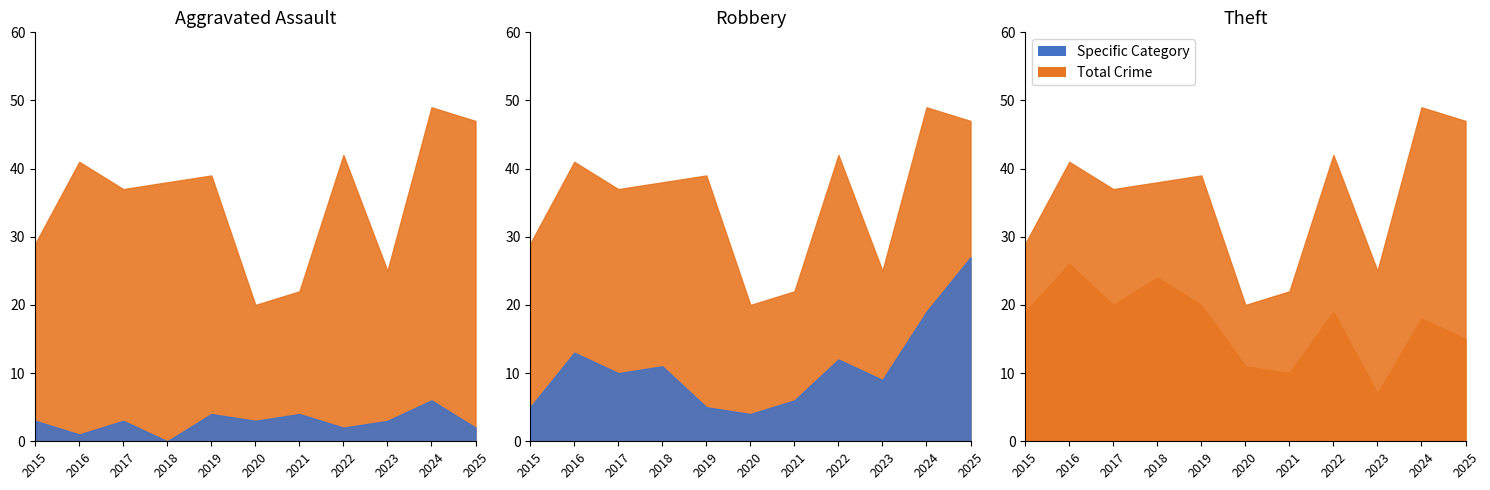

Does the chart have visible grid lines?

No